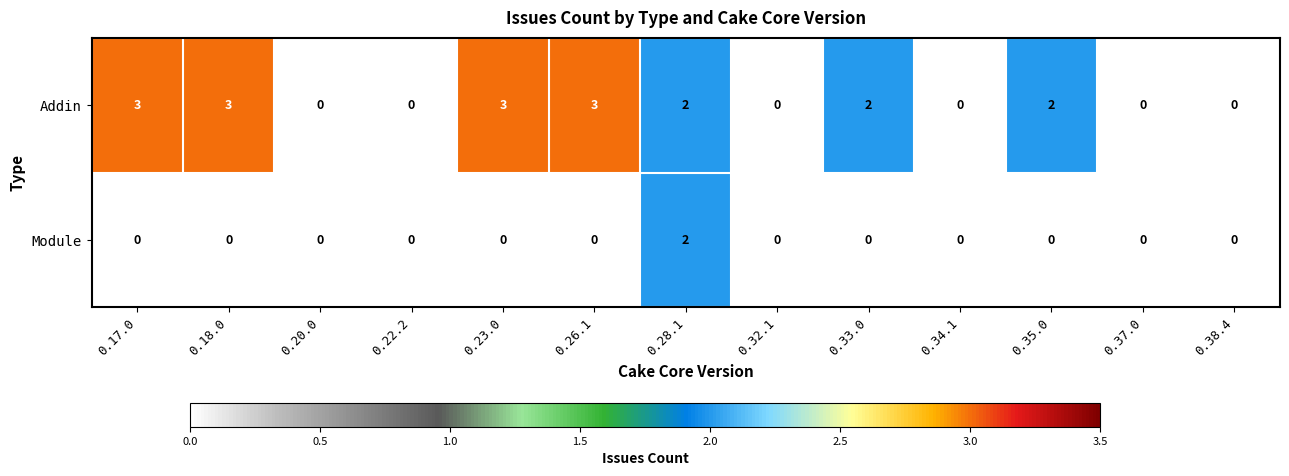

What is the approximate value of Addin at 0.26.1?

3